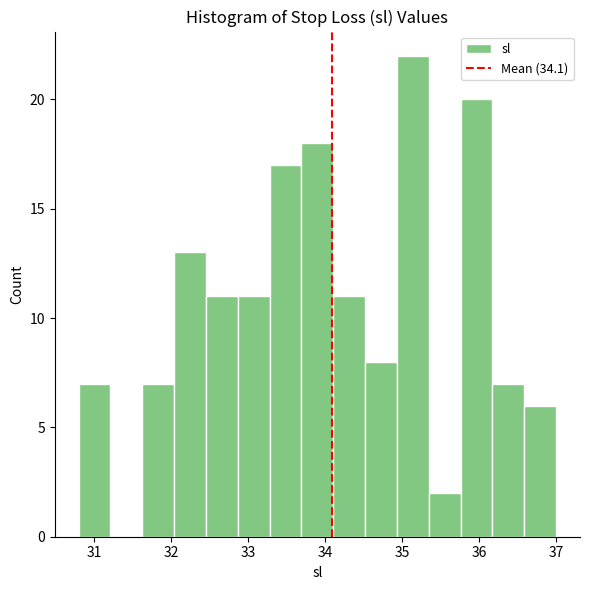

What is the height of the bar covering 36.2 to 36.6 on the x-axis? Neither the bar edges nor the heights are printed on the chart, so give them approximately, as read against the axes.

7